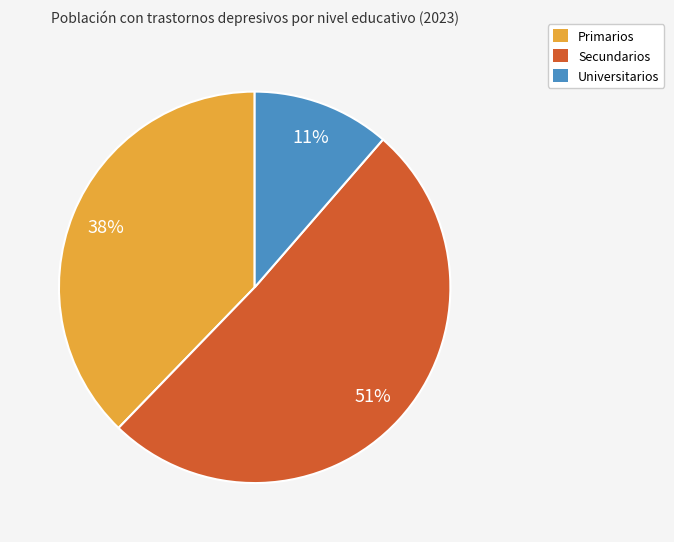

Between Secundarios and Primarios, which is larger?

Secundarios